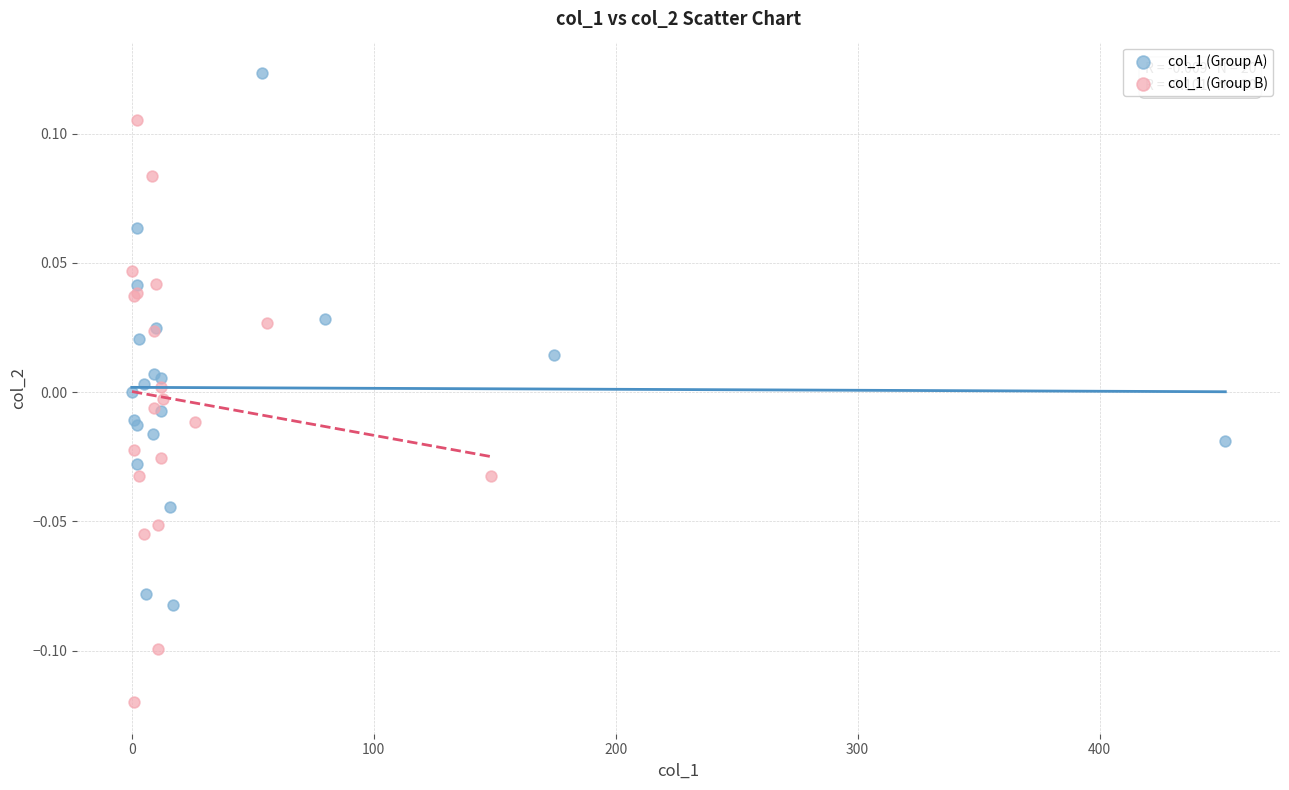

What are all the series names shown in the legend?

col_1 (Group A), col_1 (Group B)